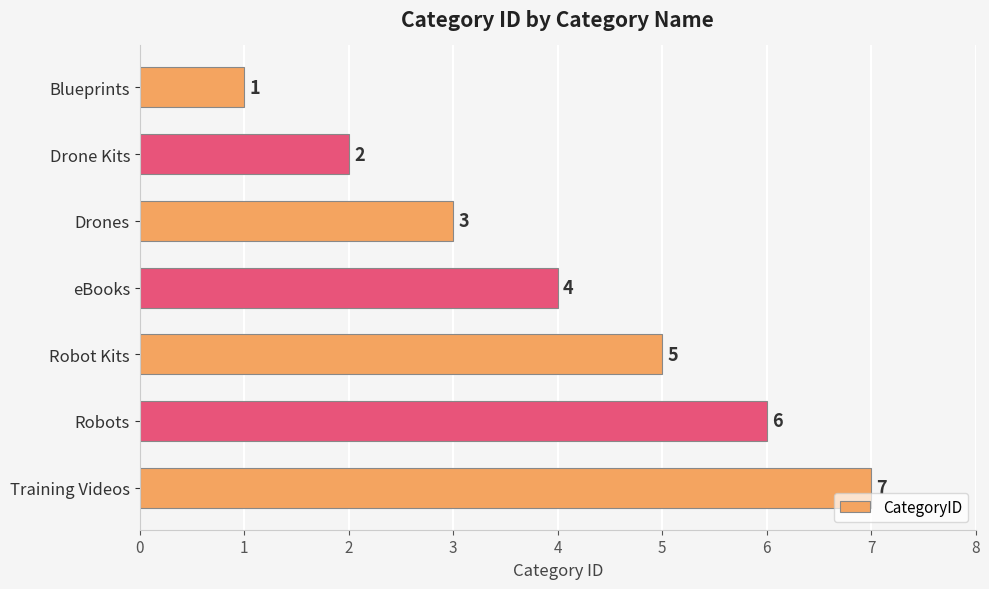

What is the change in value from Drones to Robot Kits?

+2